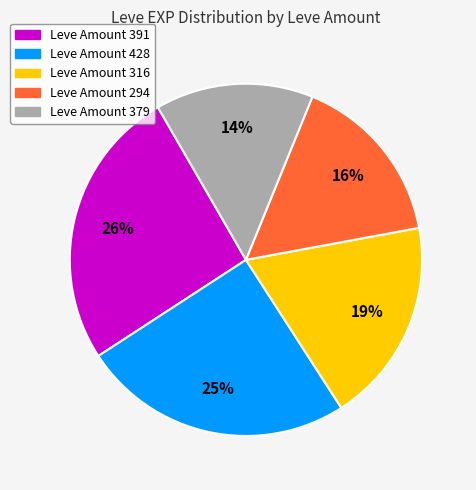

Is there any slice that represents more than half of the pie?

No